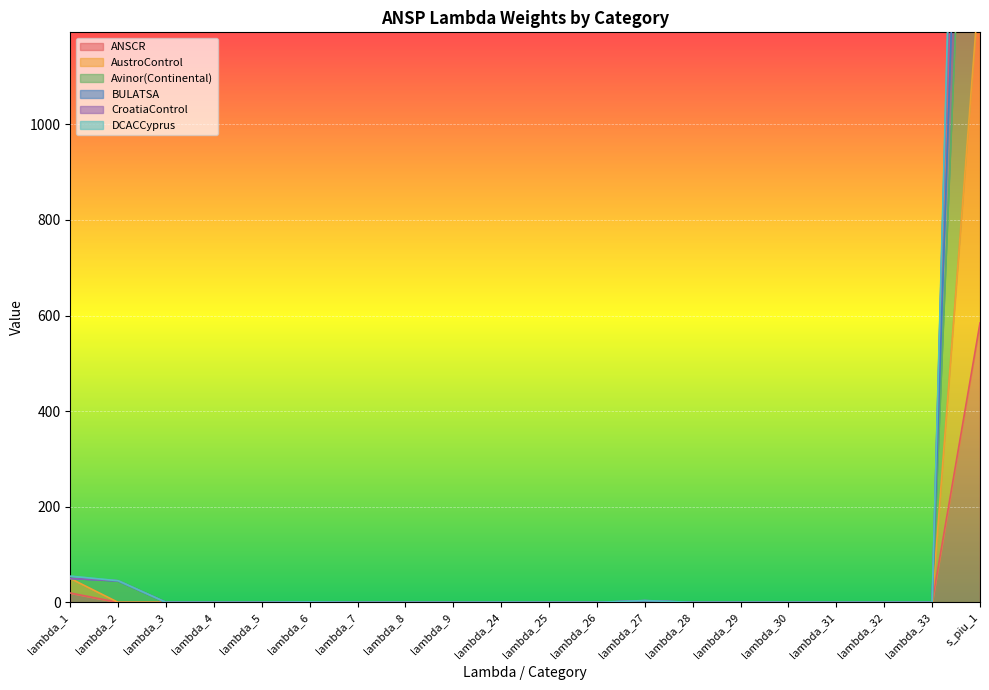

True or false: BULATSA and CroatiaControl intersect in this chart.

False